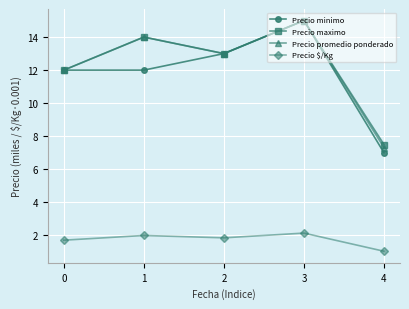

What is the difference between the maximum and minimum values in the Precio minimo series?

8.0